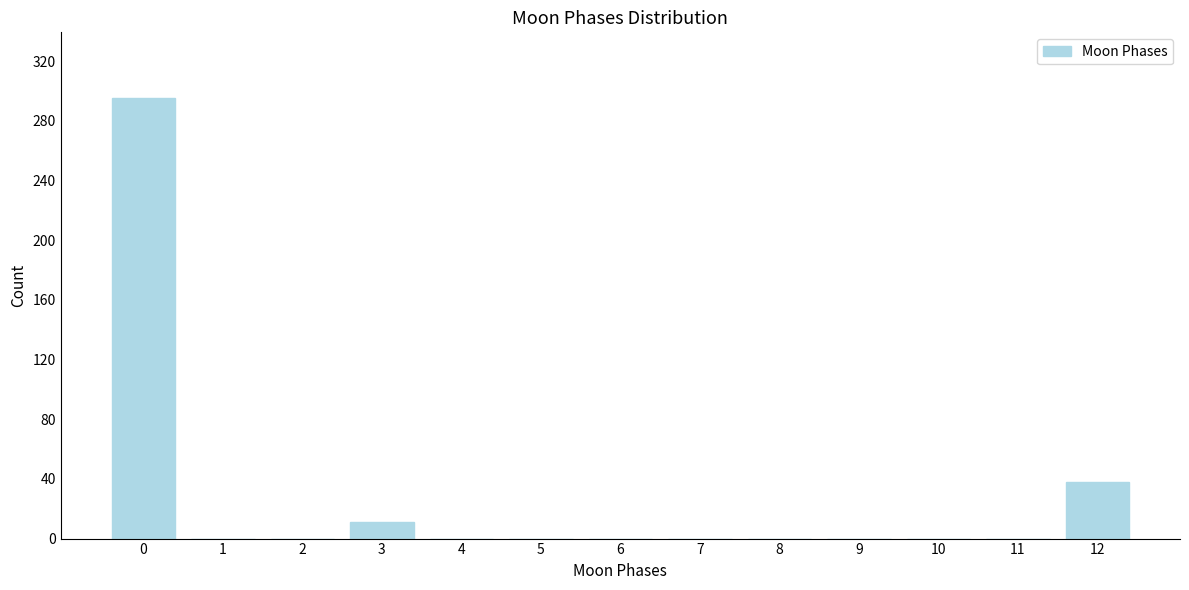

Reading right to left, transcribe all the data shown in this chart.

12=38	11=0	10=0	9=0	8=0	7=0	6=0	5=0	4=0	3=11	2=0	1=0	0=295